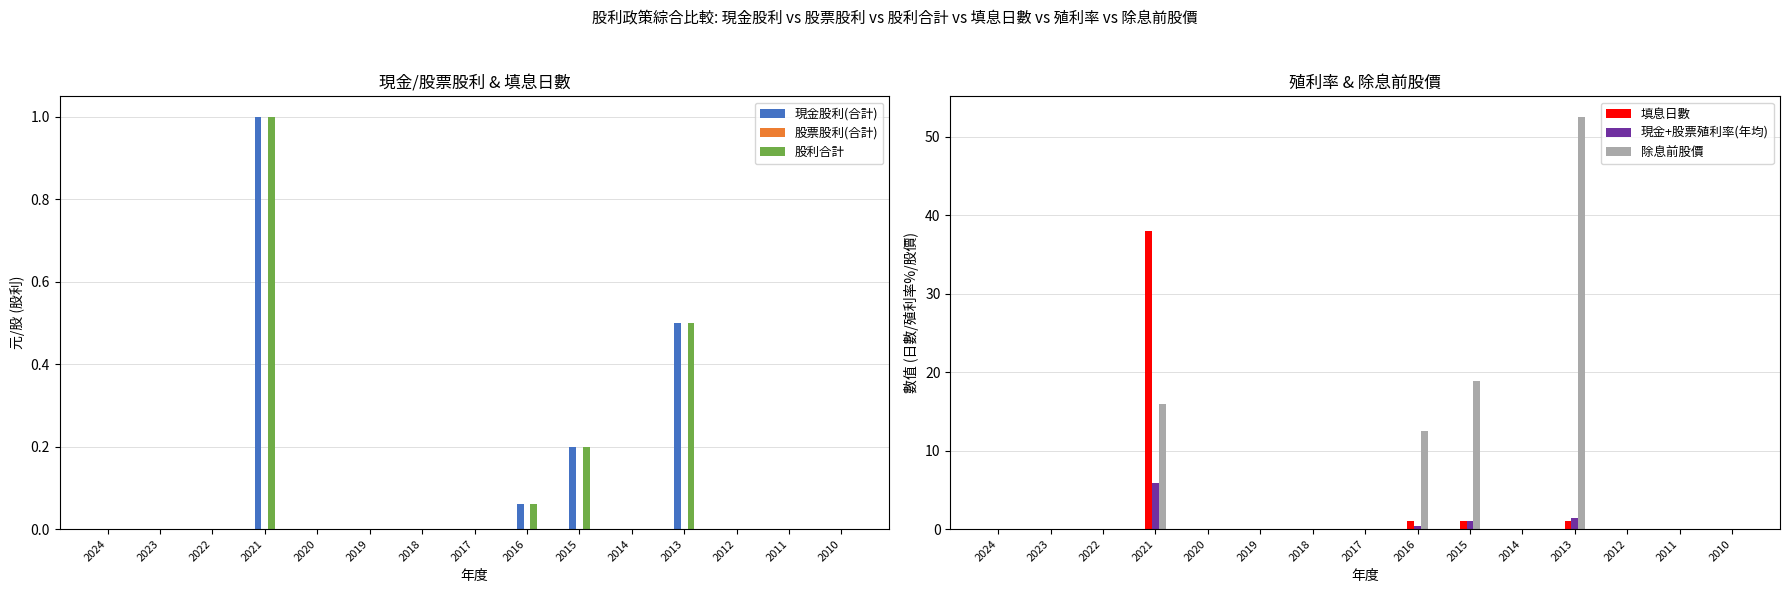

True or false: 現金股利(合計) has a value of 0.5 at 2013.

True